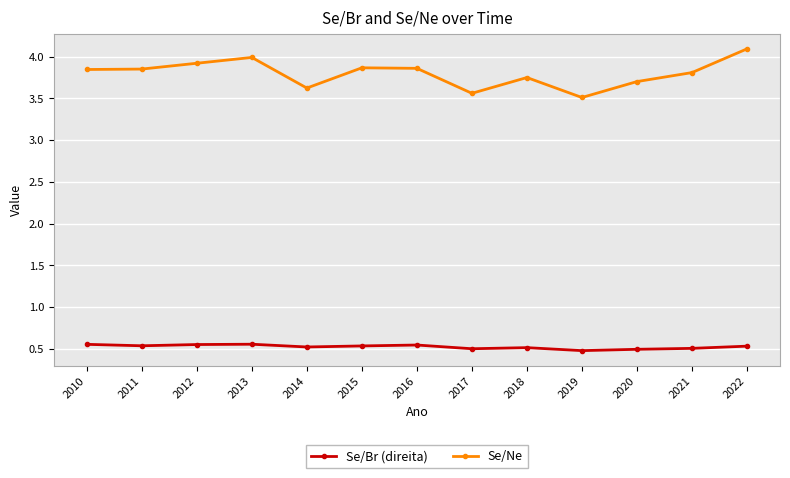

What is the total value across all series at 2019?

4.0